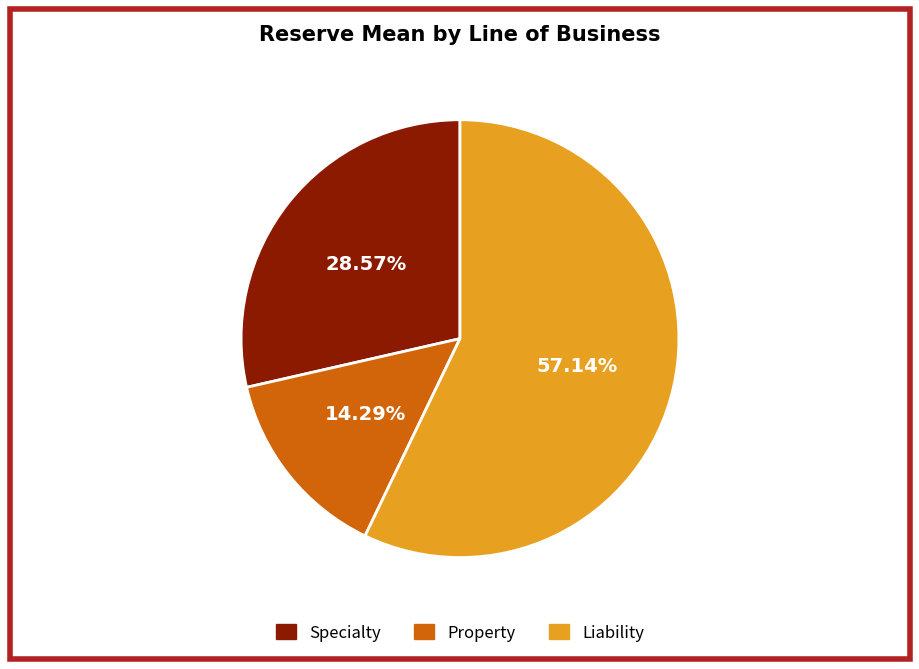

Approximately how many times larger is the value at Liability compared to Specialty?

2.0